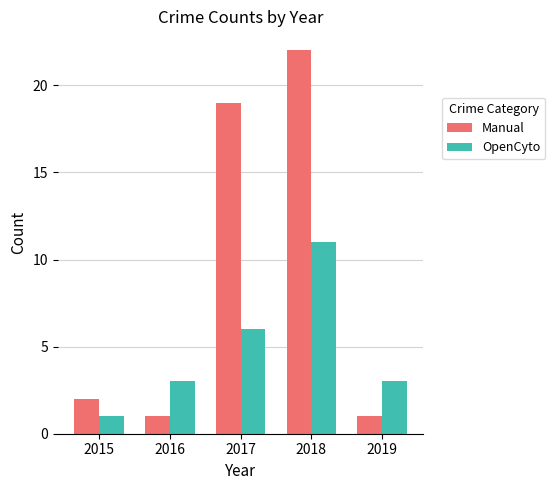

Reading left to right, extract all data points from this chart.

Manual: 2015=2	2016=1	2017=19	2018=22	2019=1
OpenCyto: 2015=1	2016=3	2017=6	2018=11	2019=3